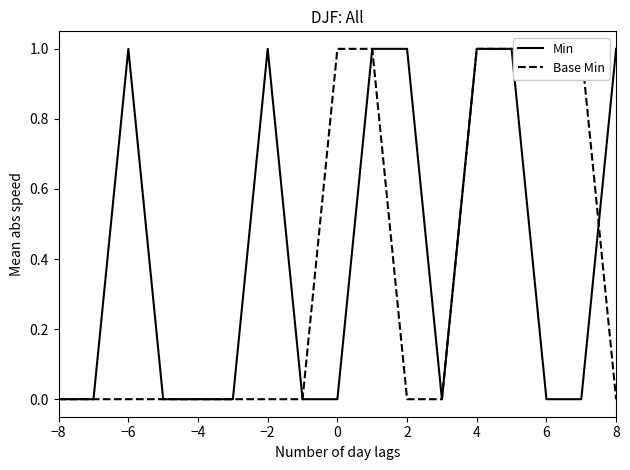

Is this an area chart (filled region under the line)?

No